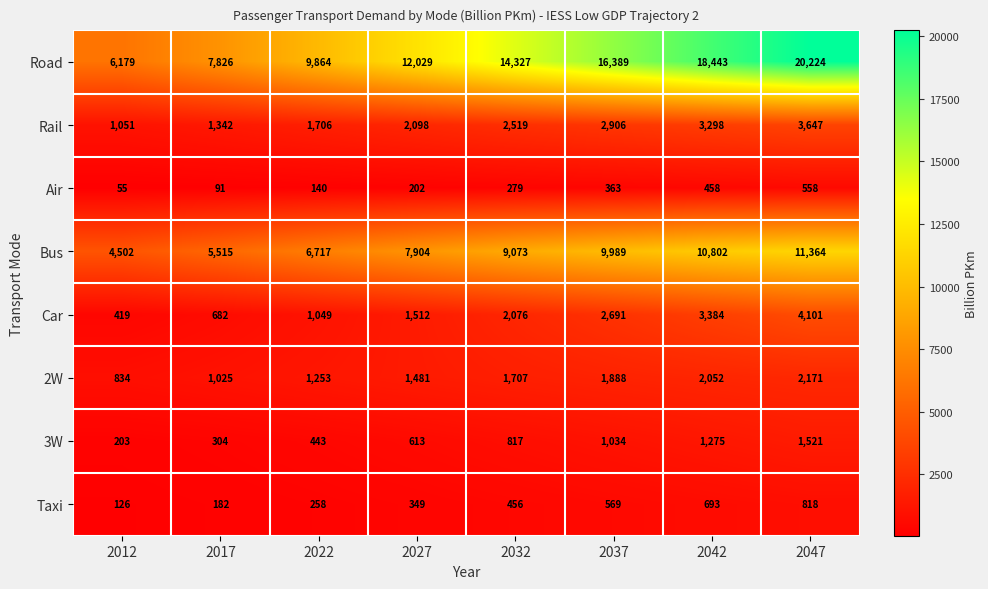

Which series has the largest total across all categories?

Road